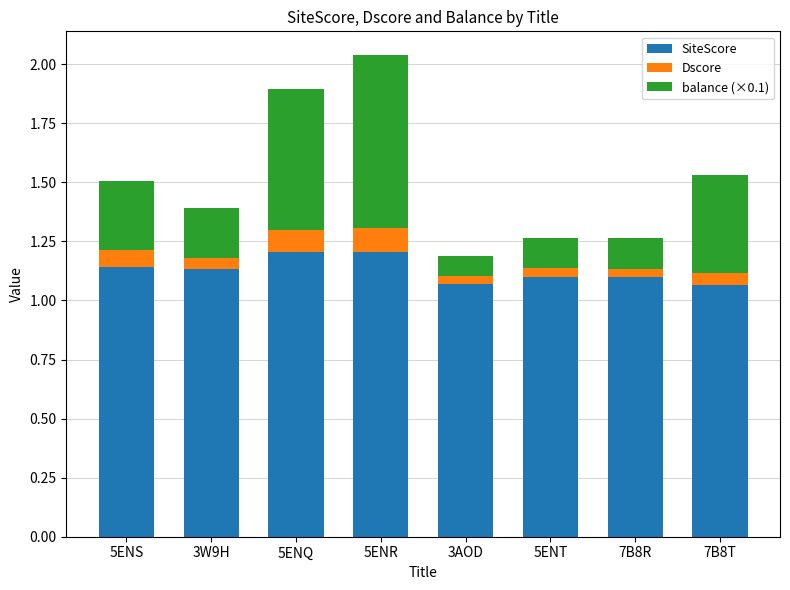

At which category is the sum across all series the highest?

5ENR